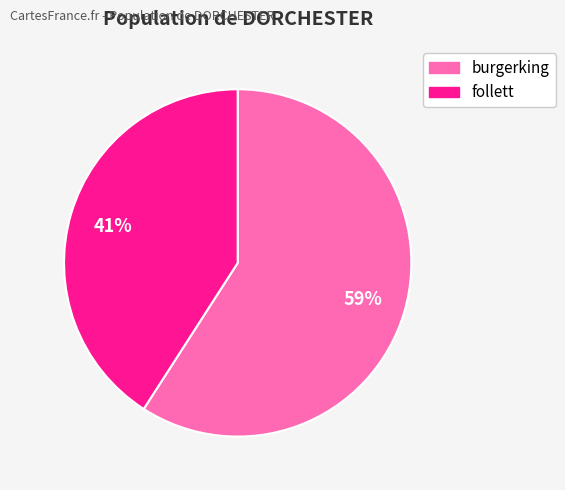

True or false: follett accounts for 41% of the total.

True